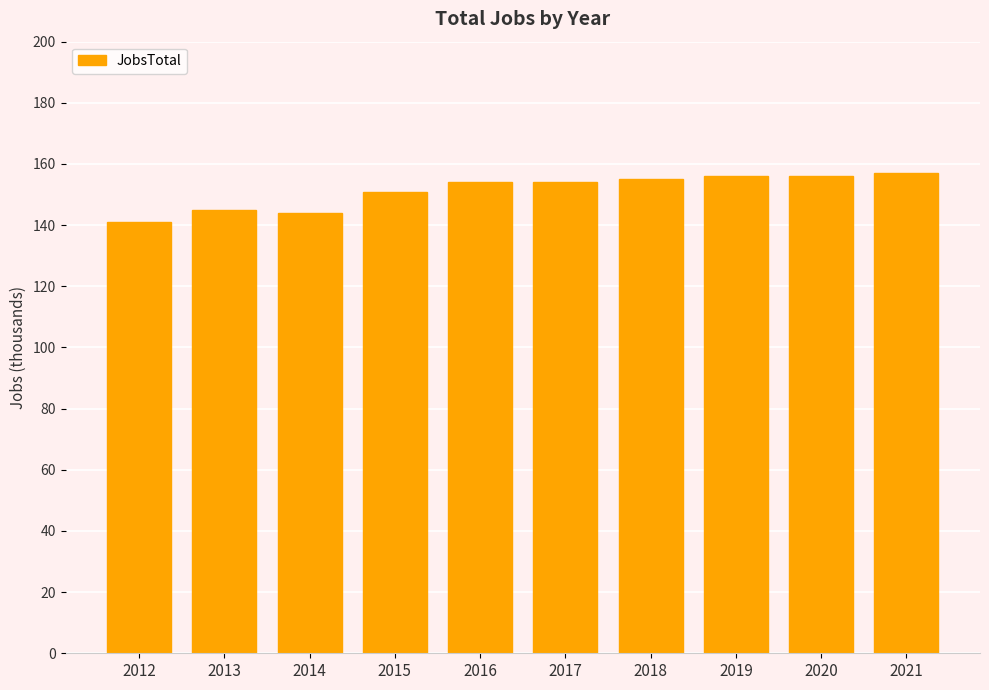

What is the greatest value displayed?

157